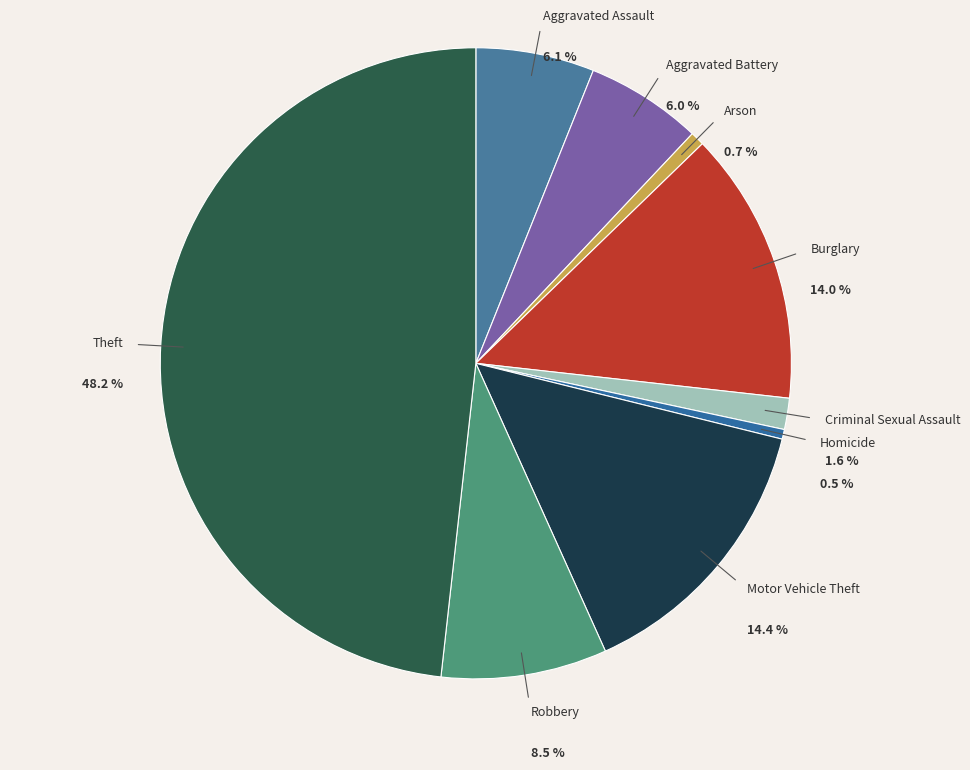

Is it true that Aggravated Battery is 6% of the pie?

True